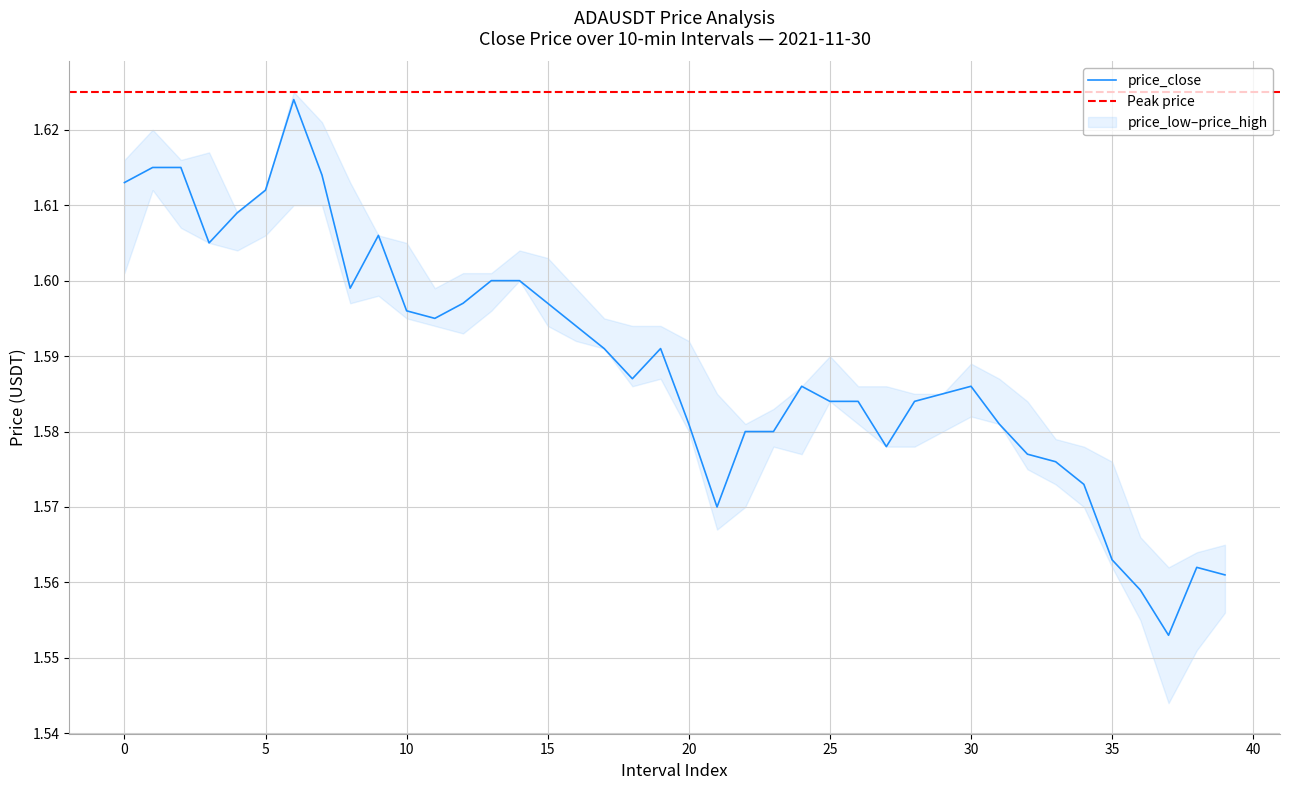

What is the value of the 20th point from the left?

1.6